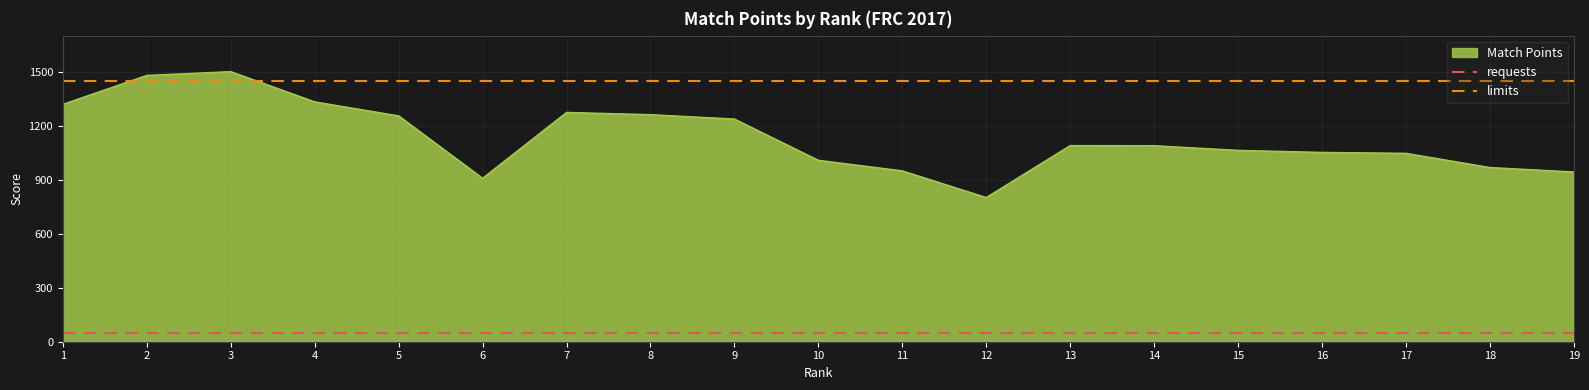

What is the lowest value of the Match Points series?

800.7